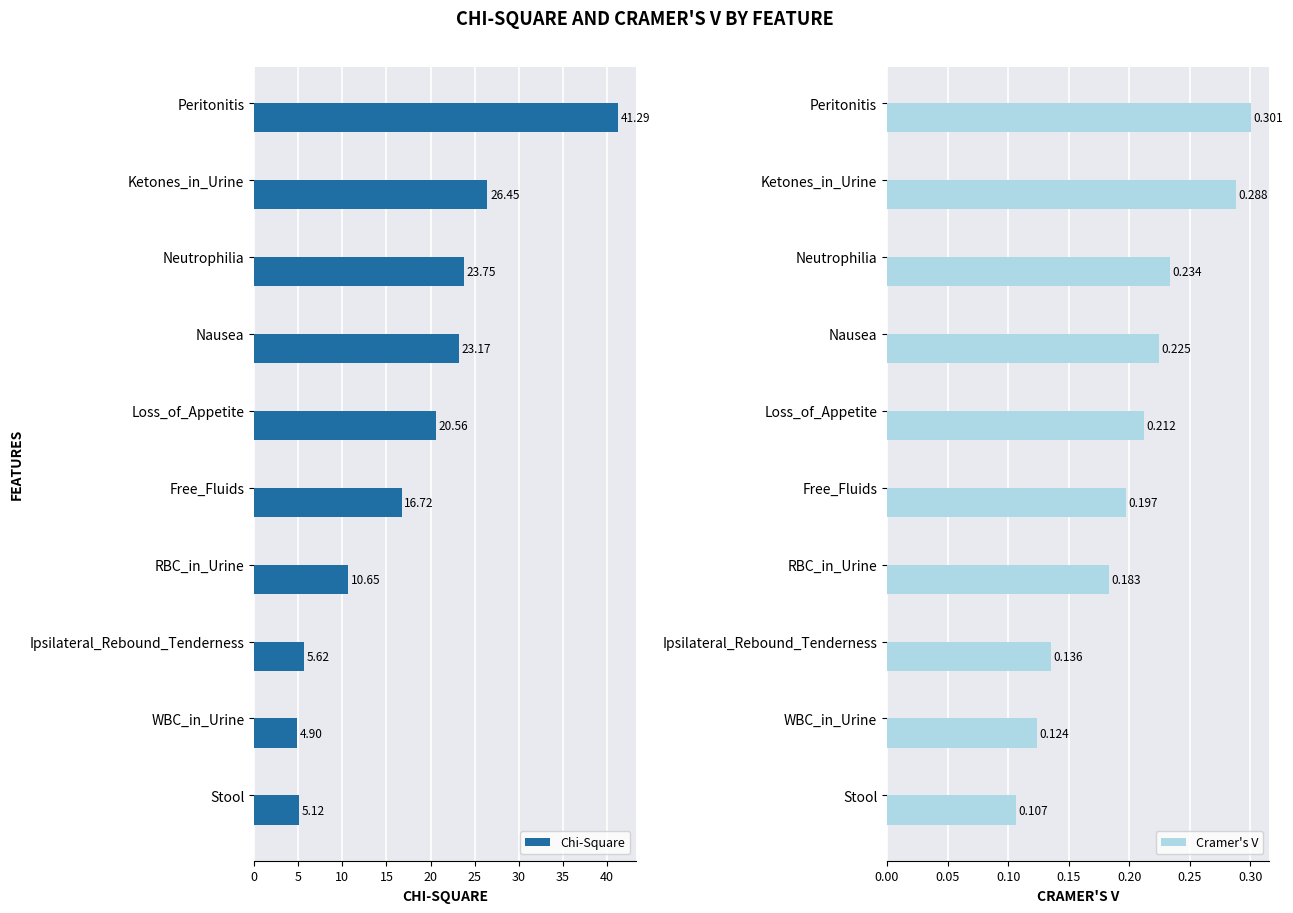

What is the average value of the Chi-Square series?

17.8